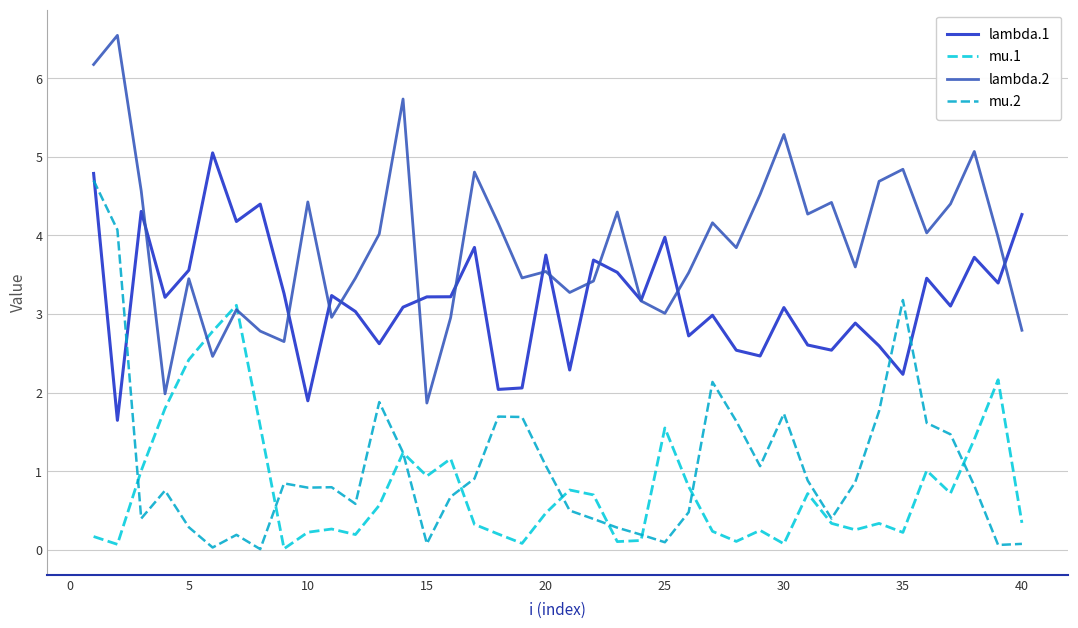

What is the average value of the lambda.1 series?

3.2